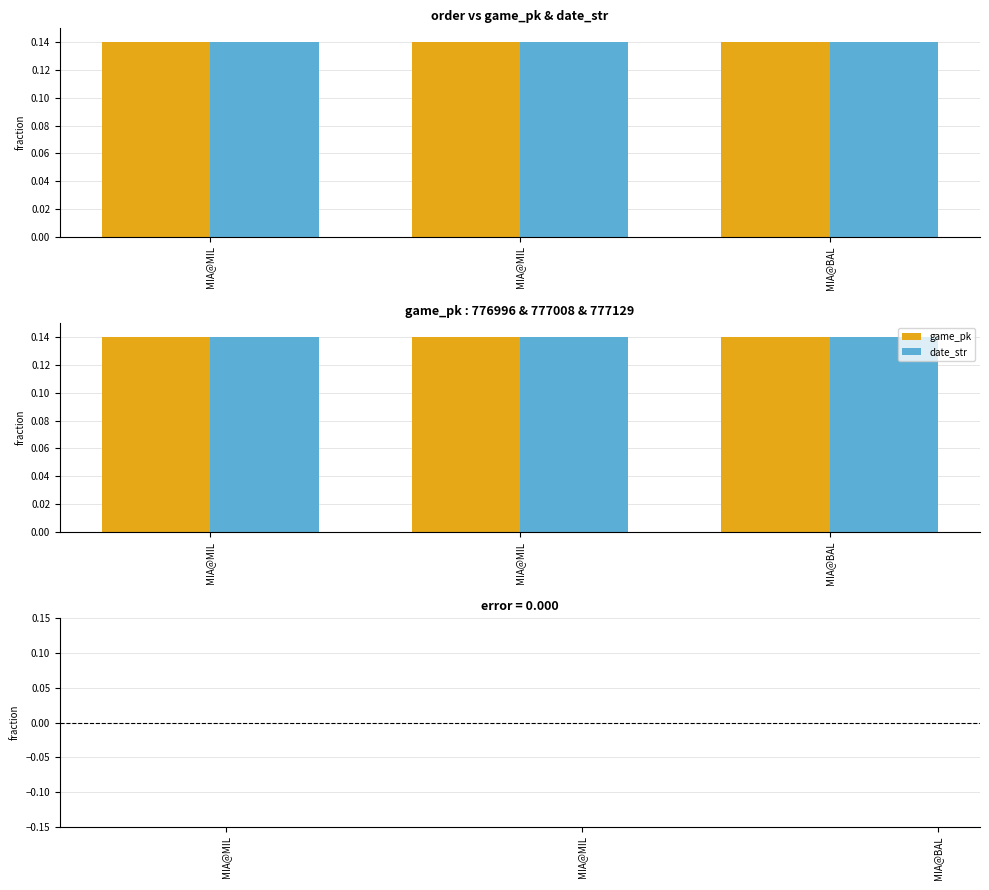

Reading left to right, extract all data points from this chart.

game_pk: MIA@MIL=0.1	MIA@MIL=0.1	MIA@BAL=0.1
date_str: MIA@MIL=0.1	MIA@MIL=0.1	MIA@BAL=0.1
game_pk − date_str: MIA@MIL=-0.0	MIA@MIL=-0.0	MIA@BAL=0.0